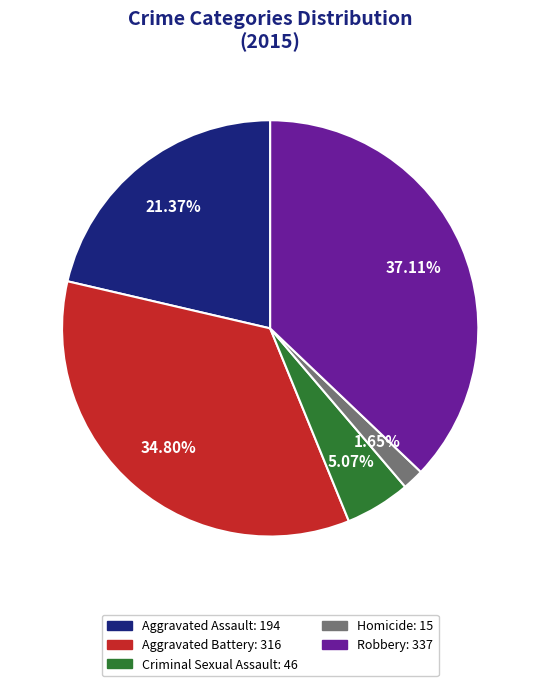

To the nearest percent, what portion does Robbery represent?

37%